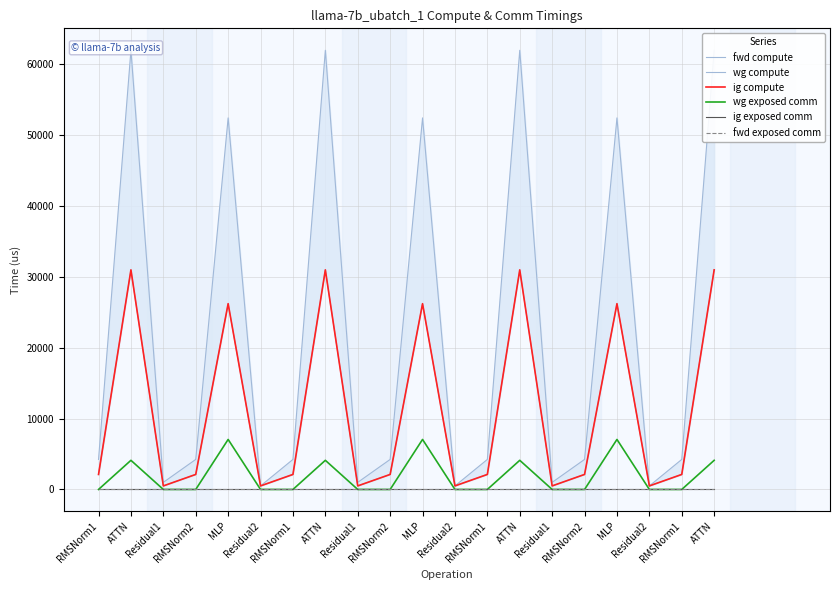

What is the greatest value displayed?

61980.7